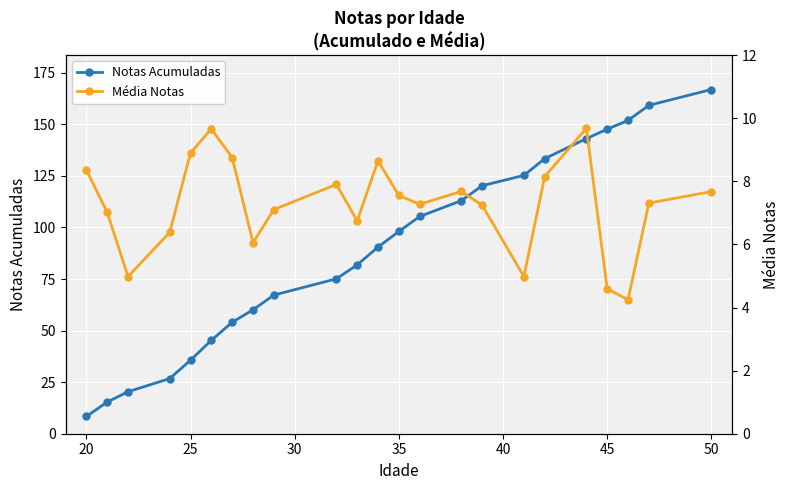

True or false: Média Notas and Notas Acumuladas intersect in this chart.

False